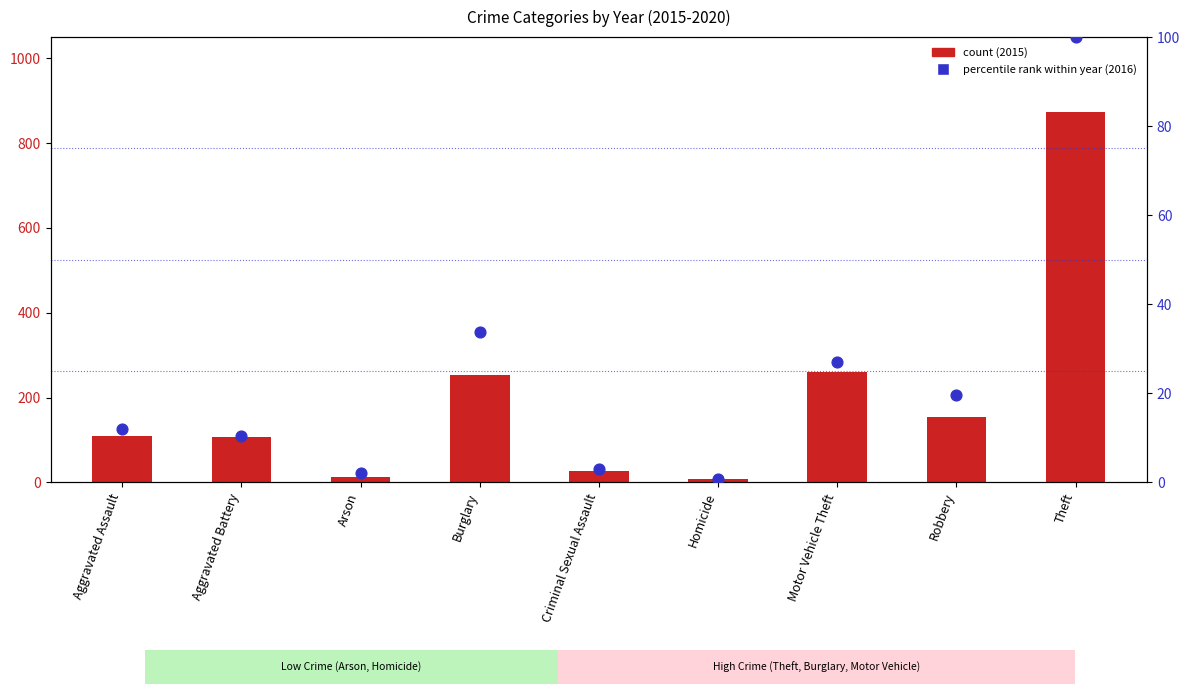

Which series has the largest total across all categories?

count (2015)